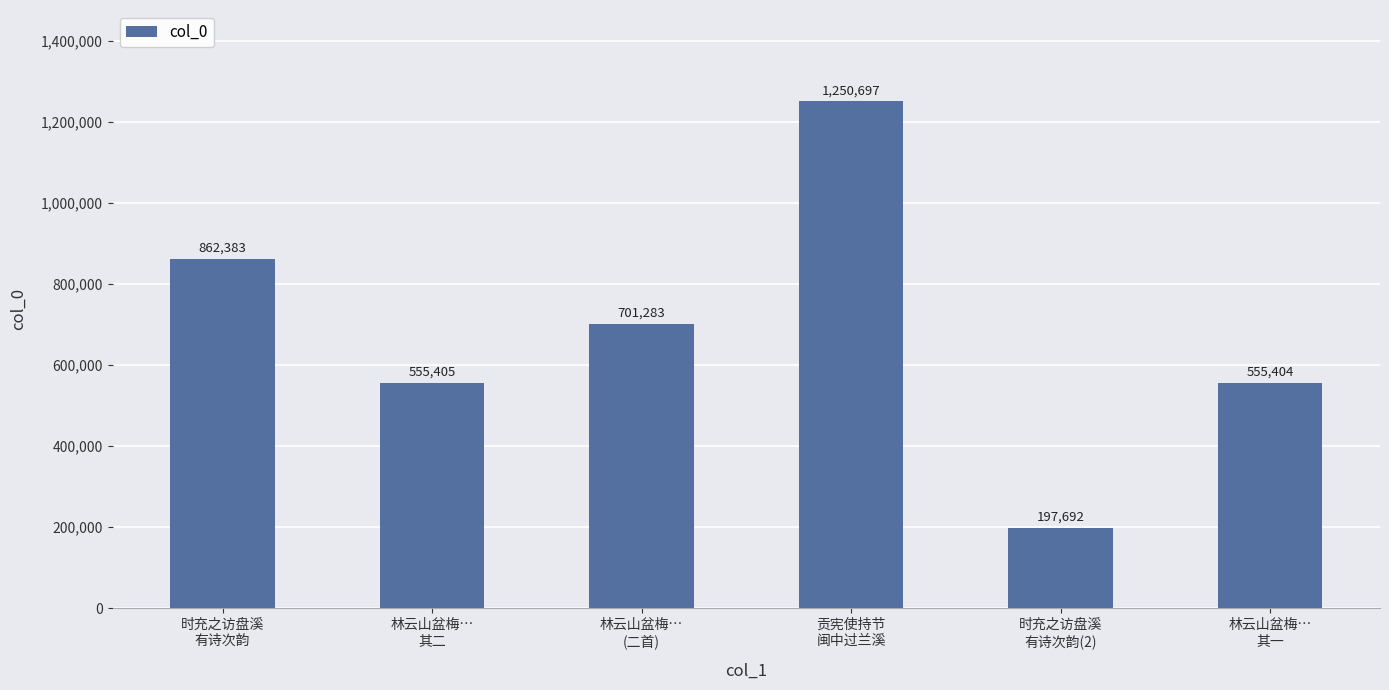

Is it true that the value at 时充之访盘溪
有诗次韵 is 1327056?

False